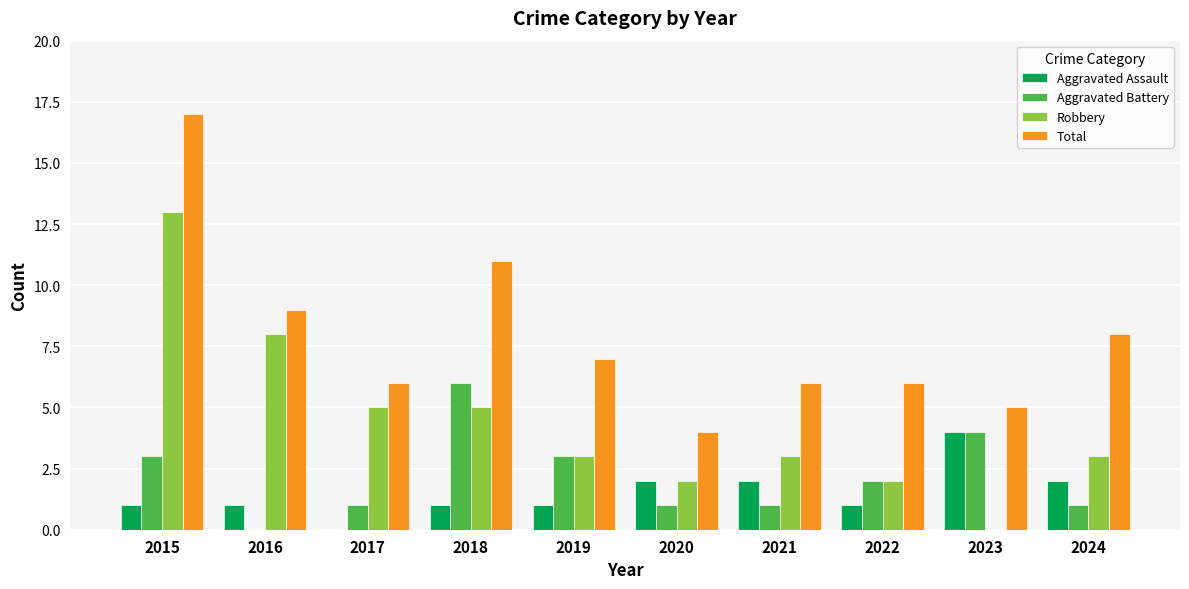

Which category has the highest value in the Robbery series?

2015